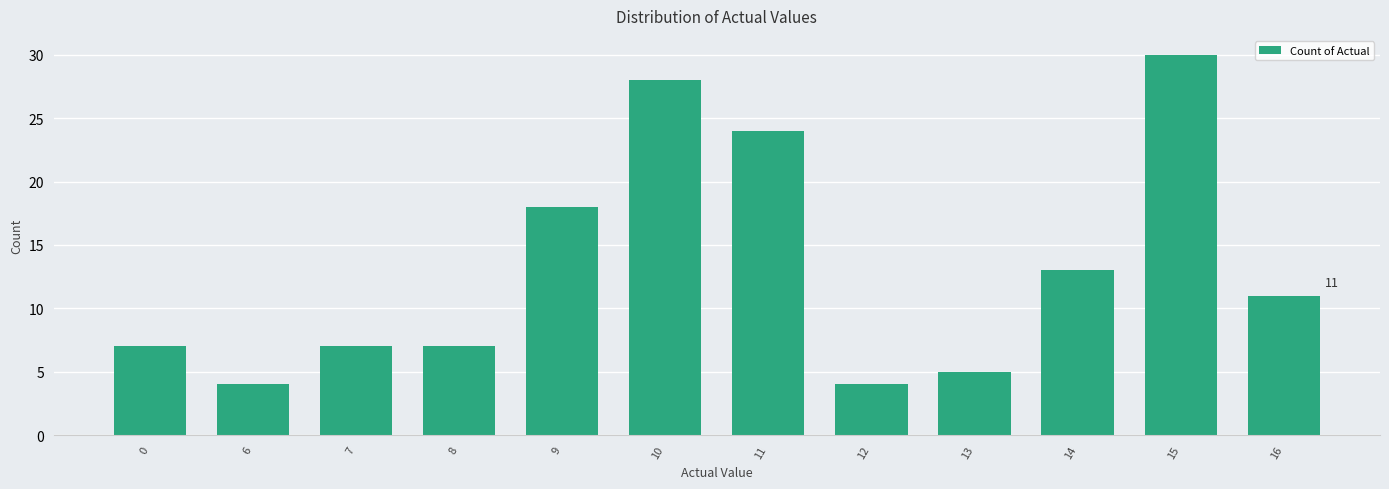

What is the smallest value displayed?

4